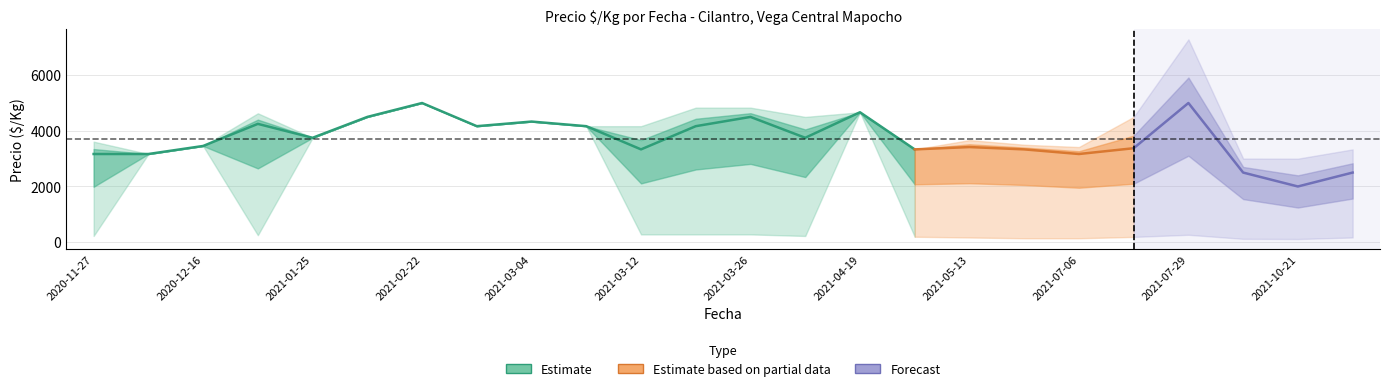

What is the maximum value for Precio_promedio?

5000